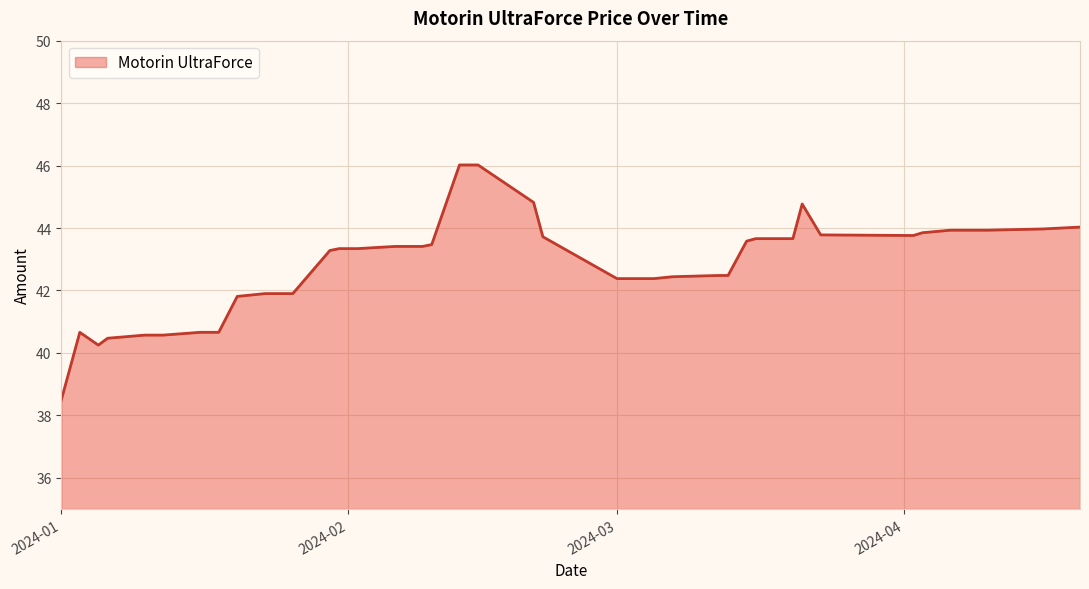

How many categories are shown in the chart?

40